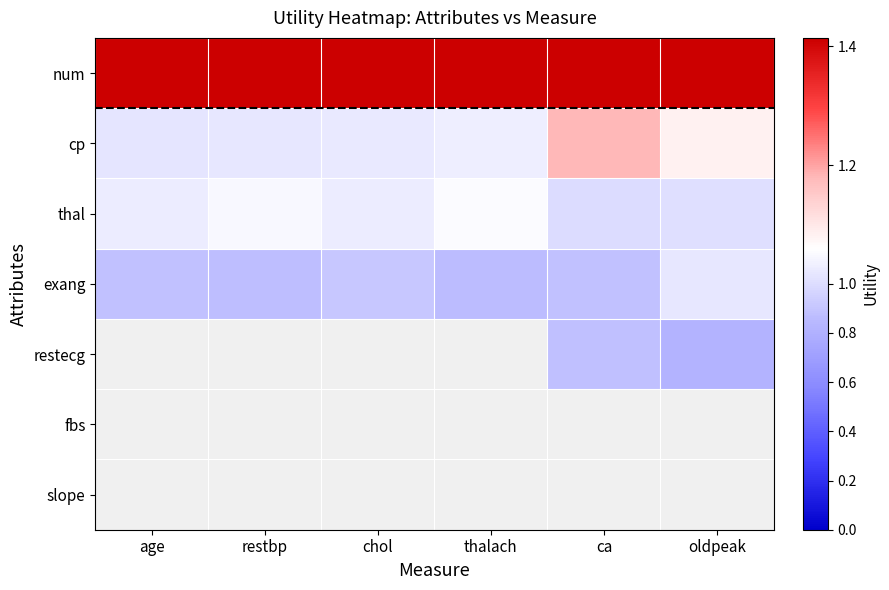

What is the difference between the second highest and minimum values in the cp series?

0.1